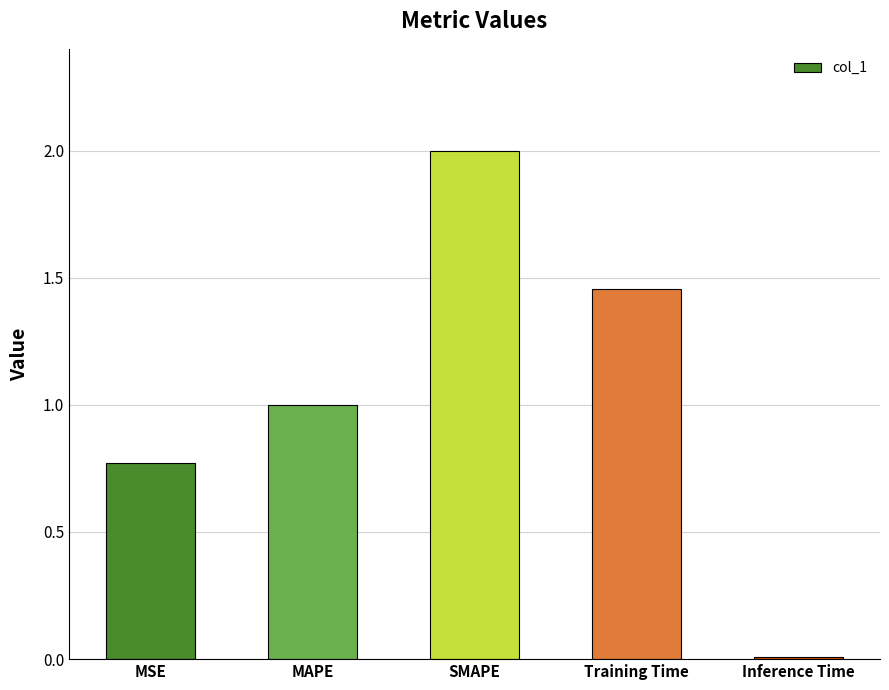

What is the label of the 4th bar from the right?

MAPE